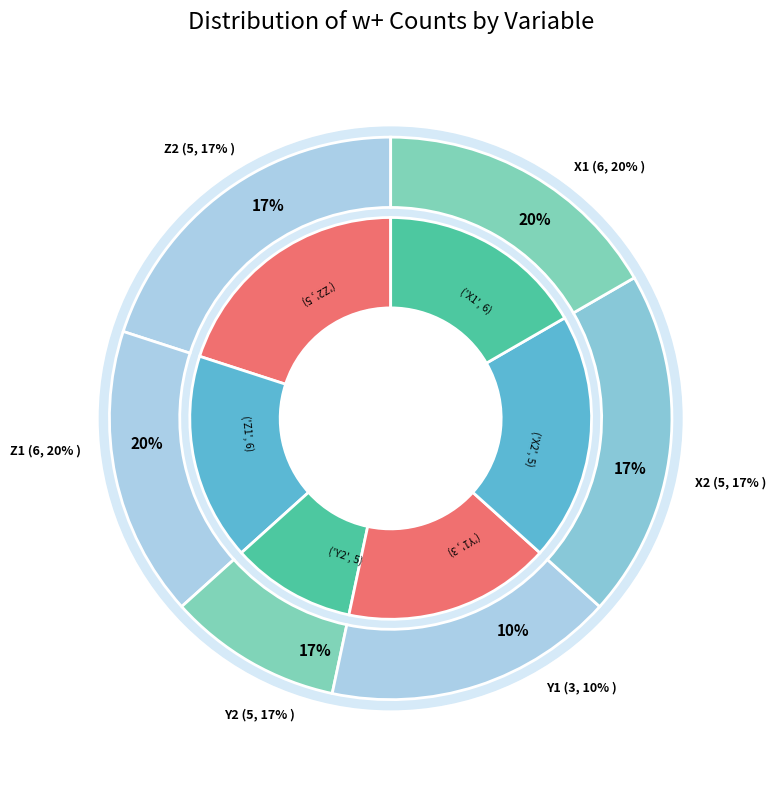

To the nearest percent, what percentage of the pie is Y2?

17%